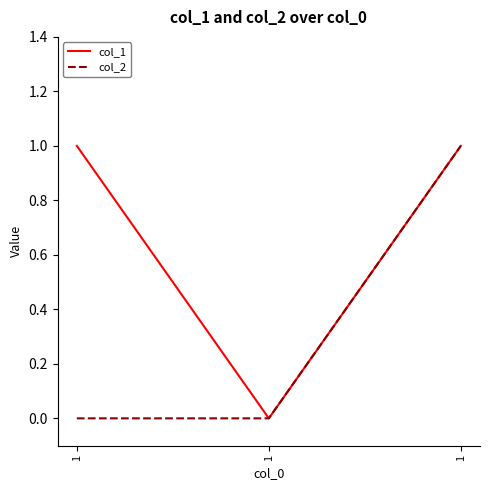

What is the average value of the col_1 series?

1